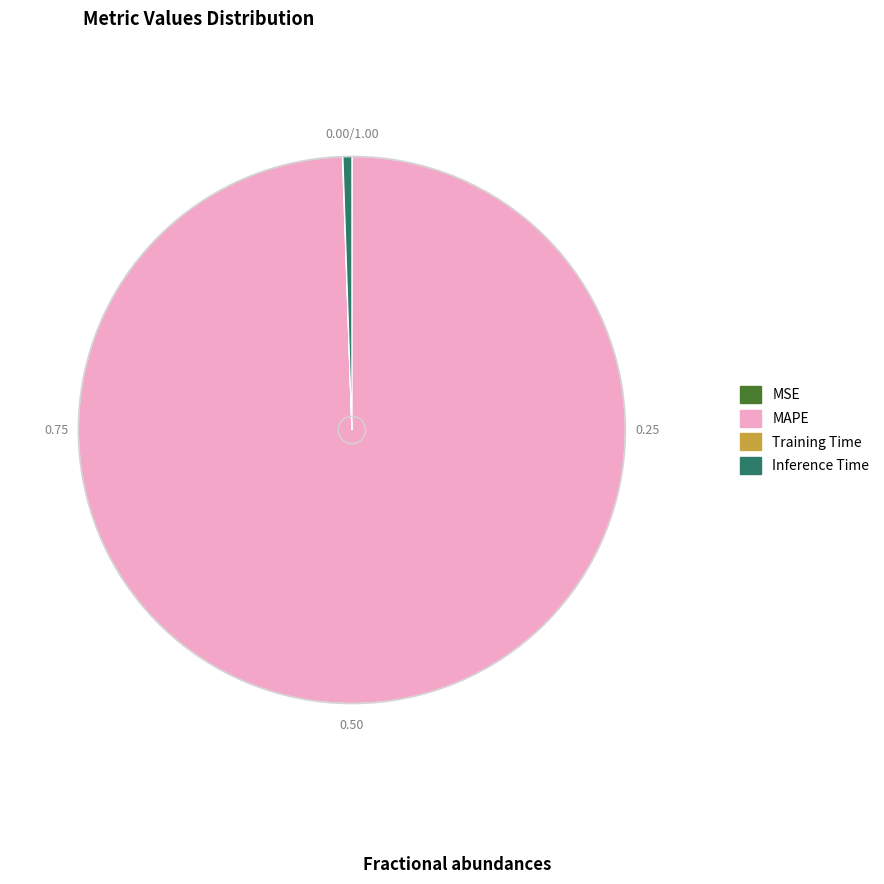

Which slice is the largest?

MAPE